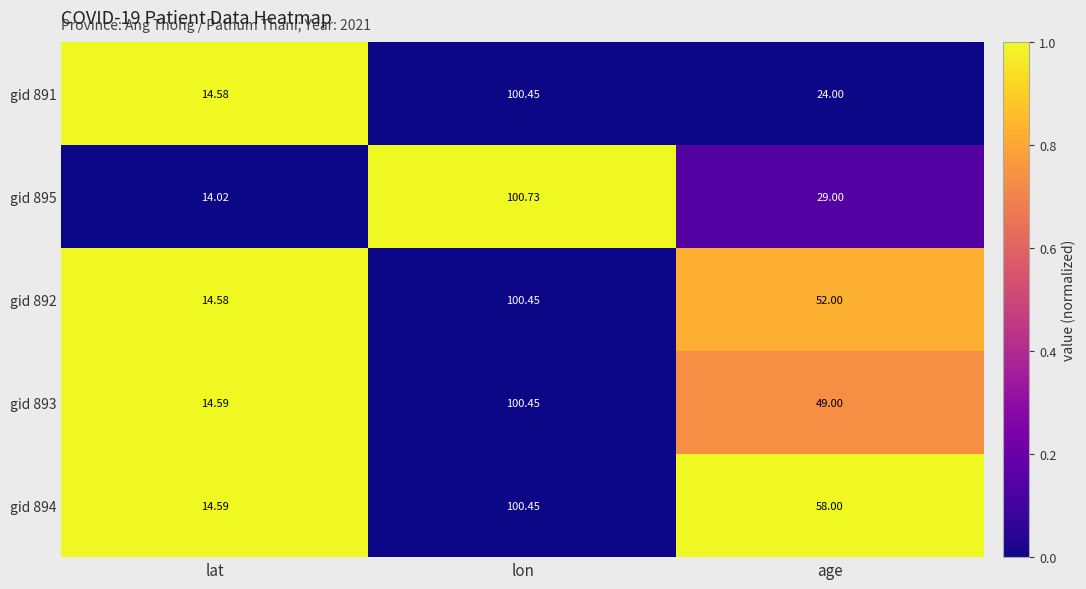

At which label does gid 893 first exceed 49?

lon